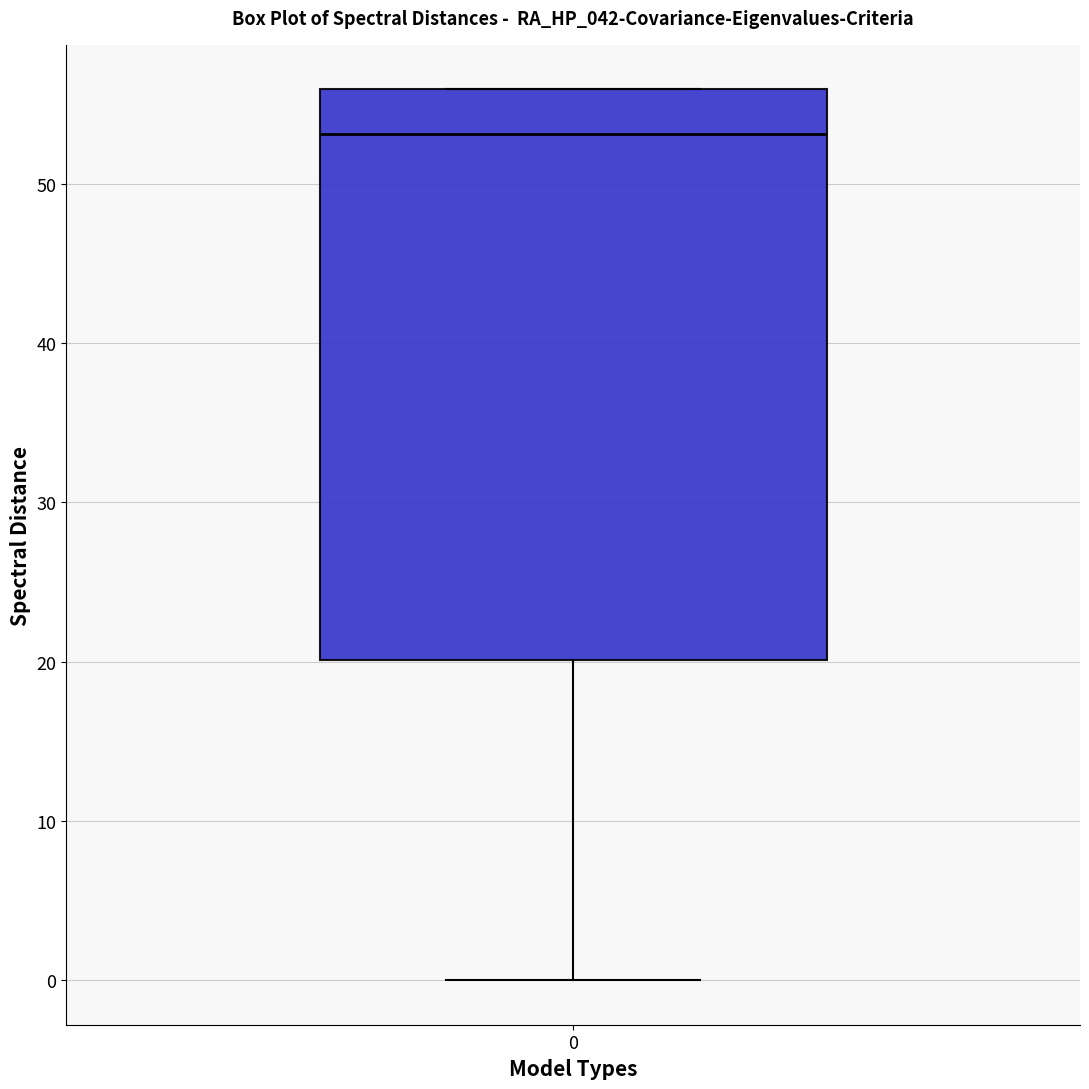

Transcribe this box plot: give where the median line is, the range the box spans, and where the two whiskers end, as read against the y-axis. The values are not printed on the chart, so give them approximately, as read against the axis.

median 53, box 20 to 56, whiskers 0 to 56